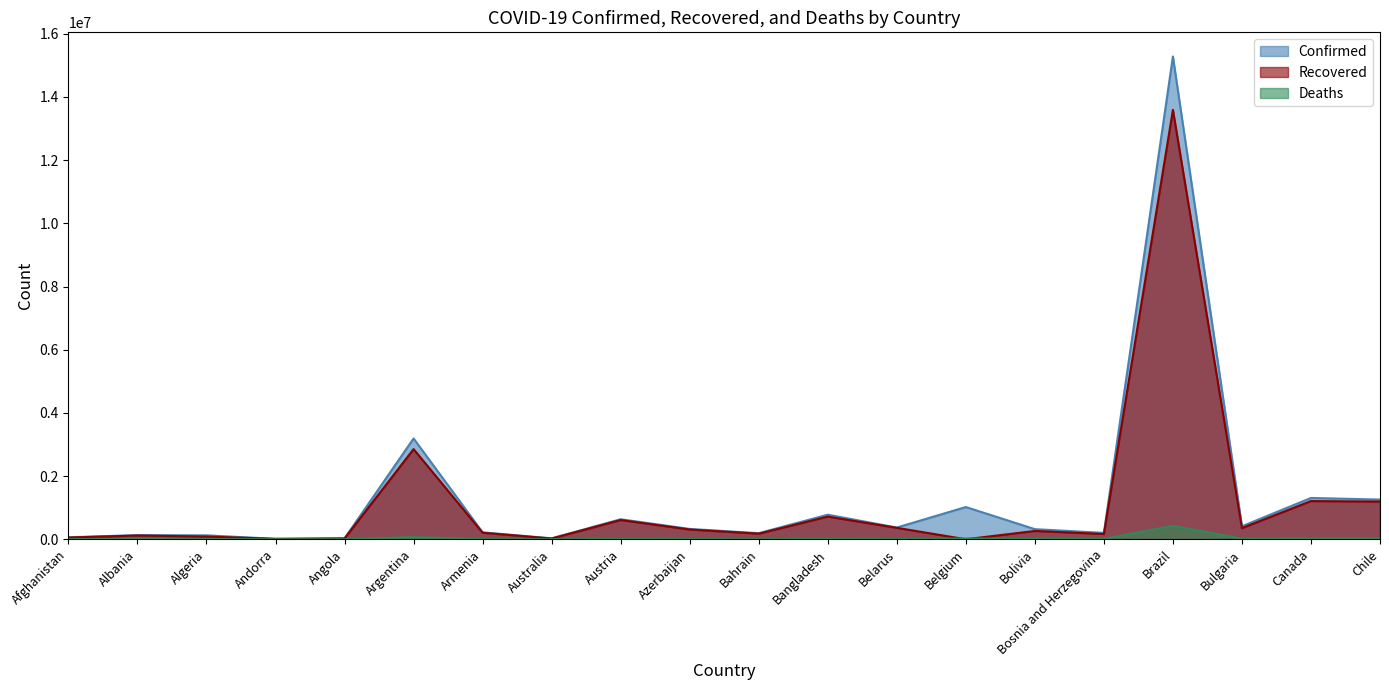

What value does the Confirmed series have at Bangladesh, to the nearest 50?

777400